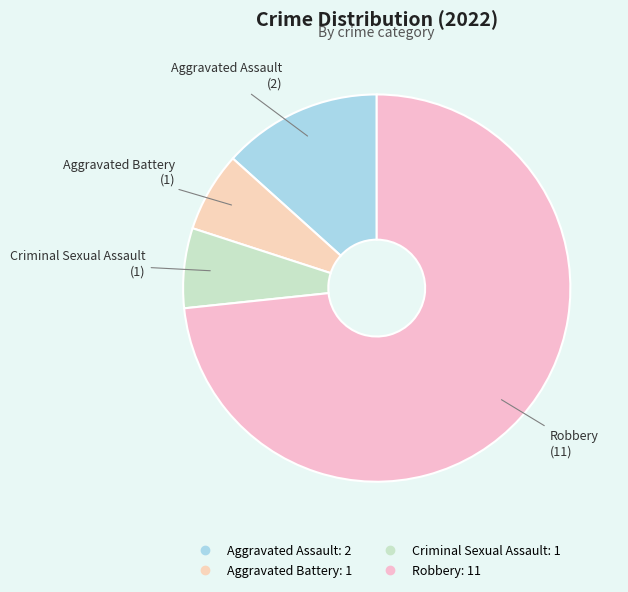

Combined, do Criminal Sexual Assault and Aggravated Assault account for over 50%?

No